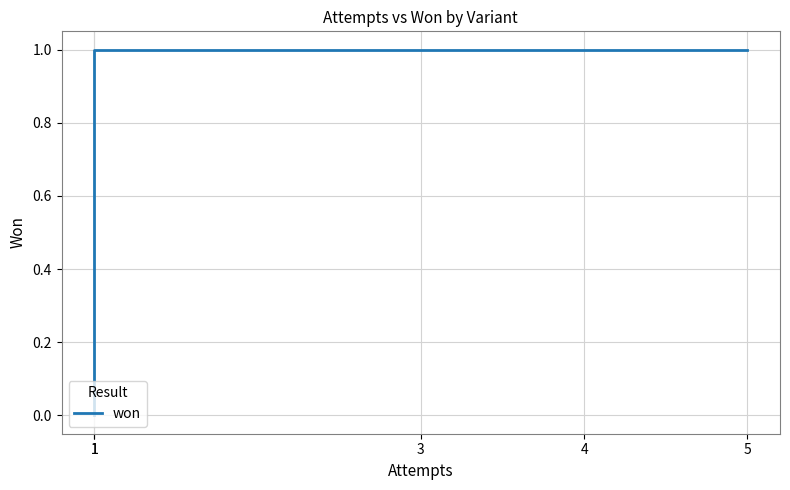

What is the value of the 2nd point from the left?

1